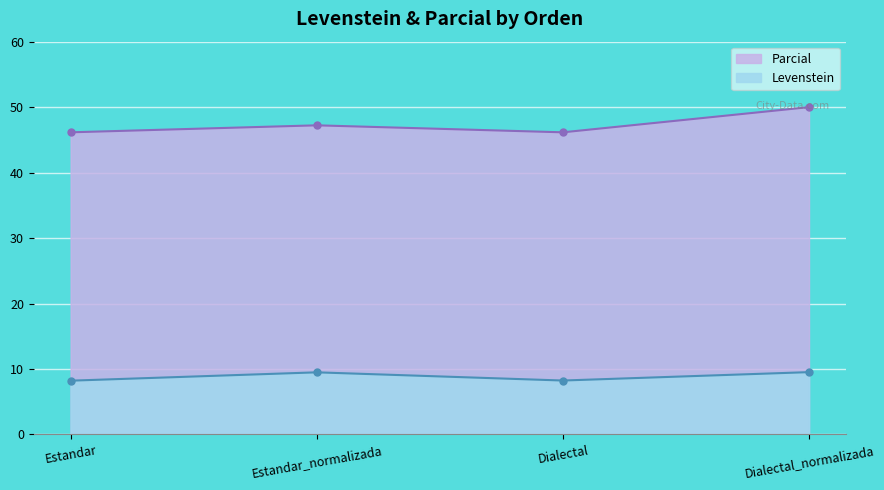

Reading right to left, list all the values displayed in this chart.

Levenstein: Dialectal_normalizada=9.5	Dialectal=8.2	Estandar_normalizada=9.5	Estandar=8.2
Parcial: Dialectal_normalizada=50.0	Dialectal=46.2	Estandar_normalizada=47.2	Estandar=46.2